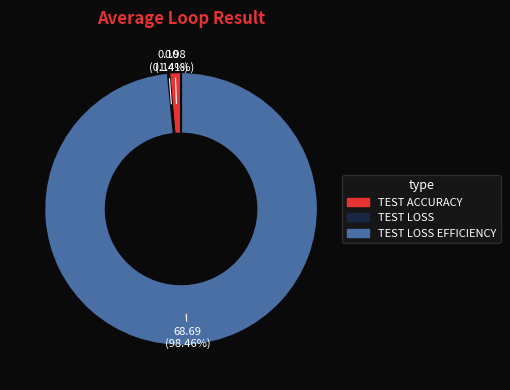

Does any single category account for the majority?

Yes